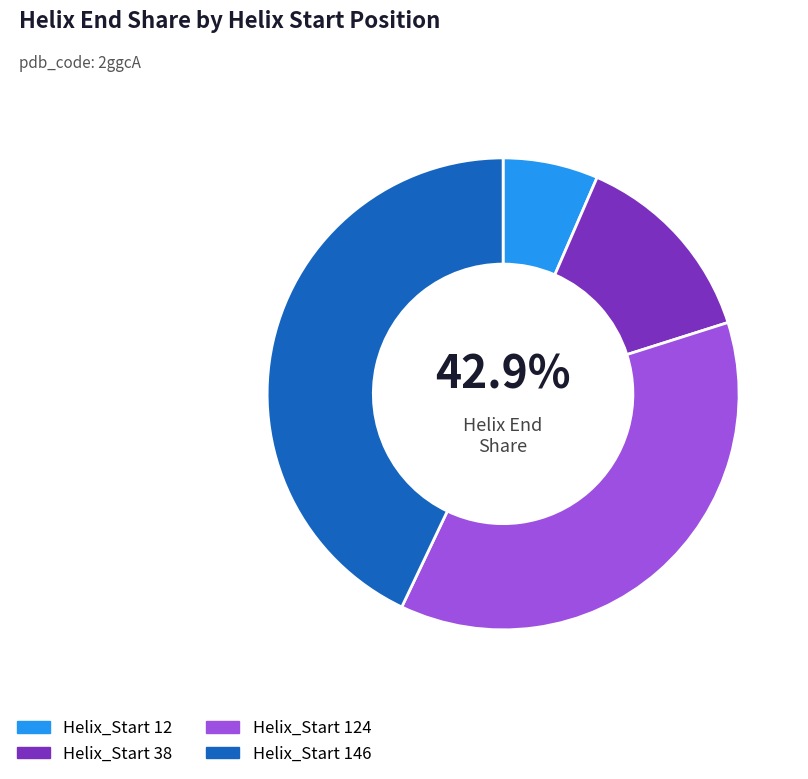

Rank the categories by value from highest to lowest.

146, 124, 38, 12